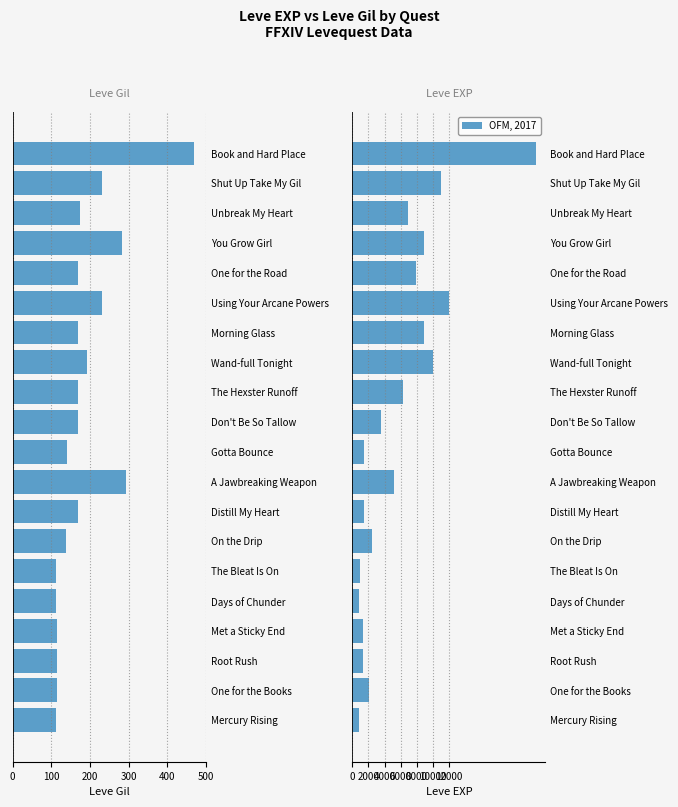

List the series in order of their overall mean, highest first.

Leve EXP, Leve Gil